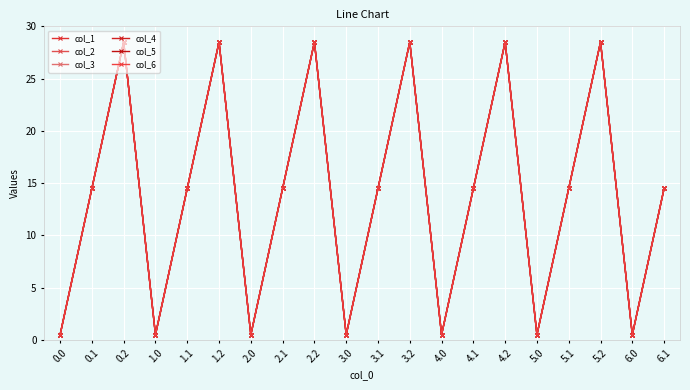

The col_3 series shows 14.5 at 0.1. True or false?

True